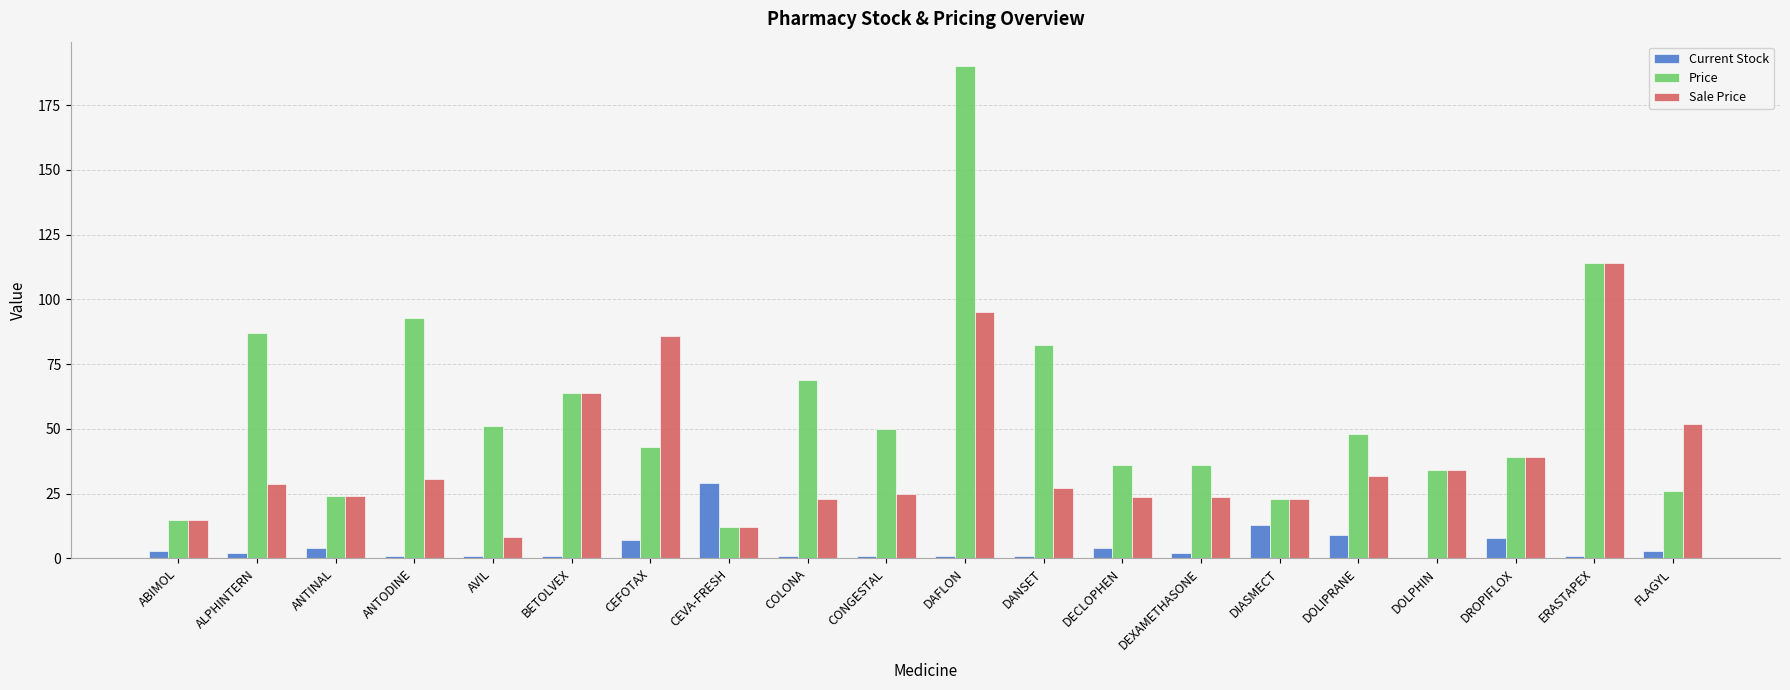

Between BETOLVEX and CONGESTAL, which series saw the biggest shift?

Sale Price